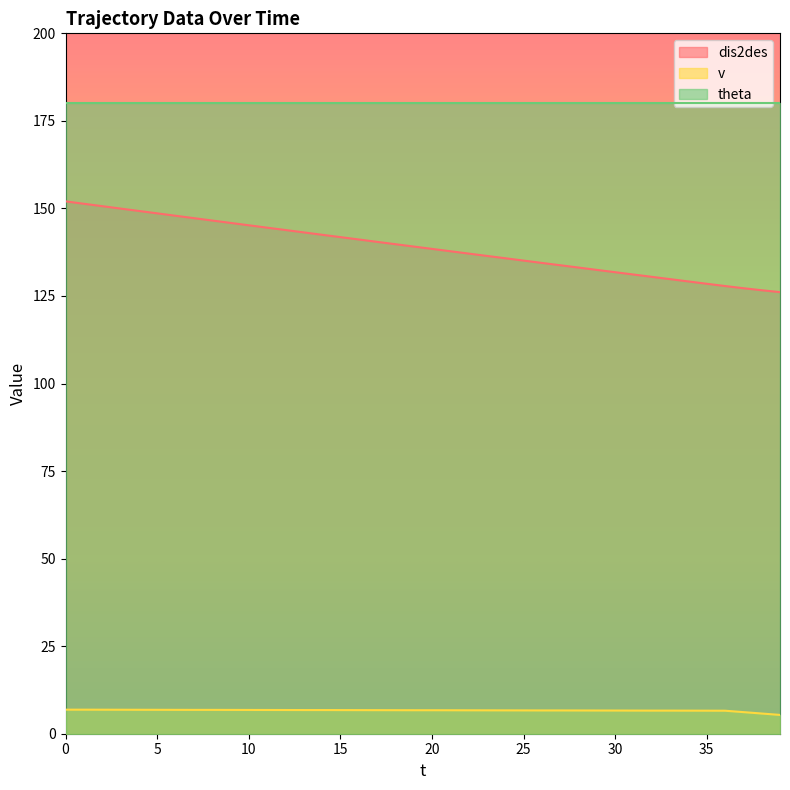

What is the highest value of the v series?

6.9